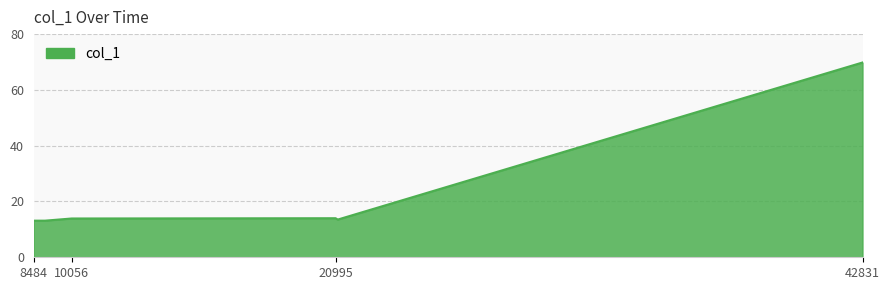

What is the smallest value displayed?

13.1